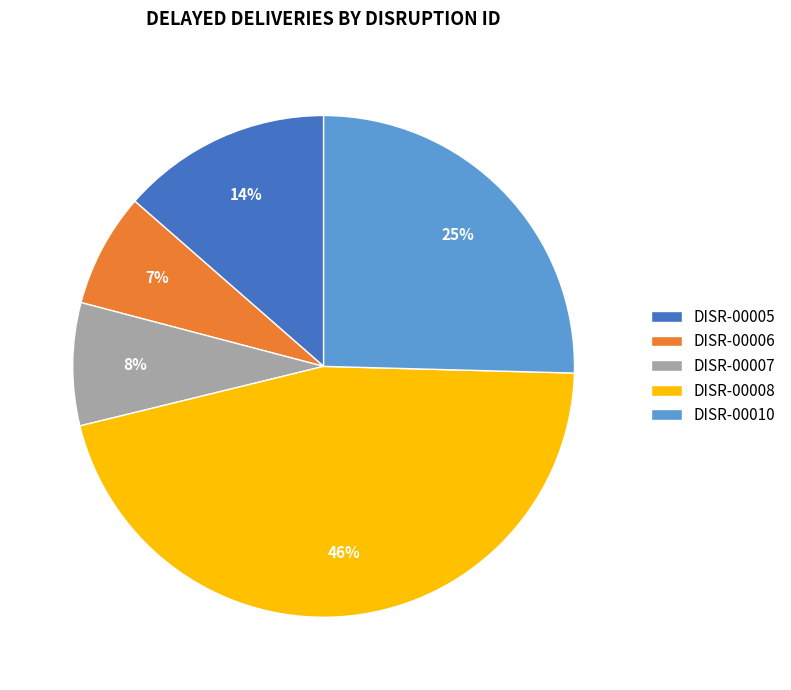

Is there a majority slice in this chart?

No